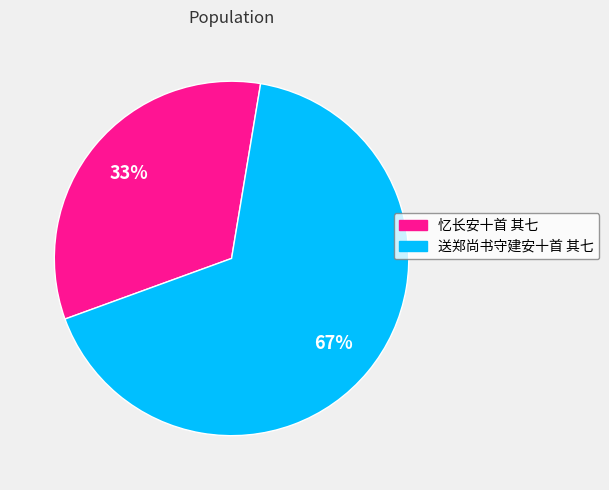

Which slice is the smallest?

忆长安十首 其七